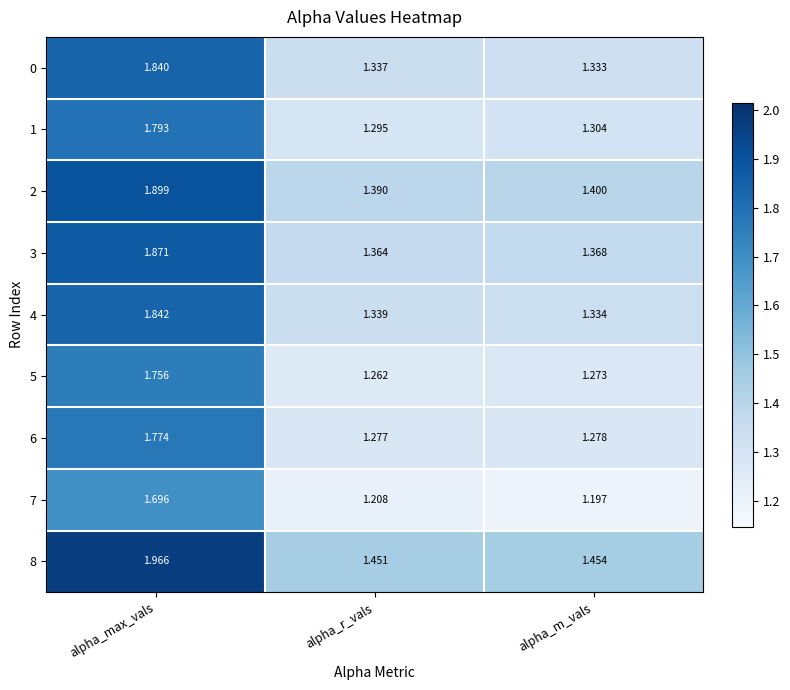

Is the value of 6 at alpha_max_vals greater than the value of 5 at alpha_r_vals?

Yes